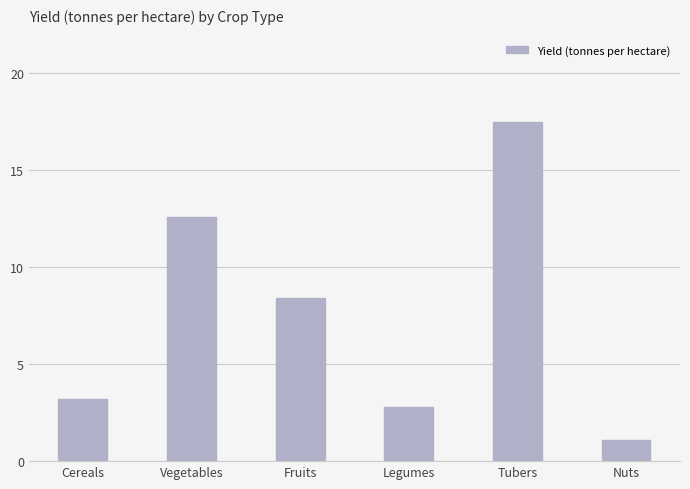

Which category has the lowest value across all series?

Nuts